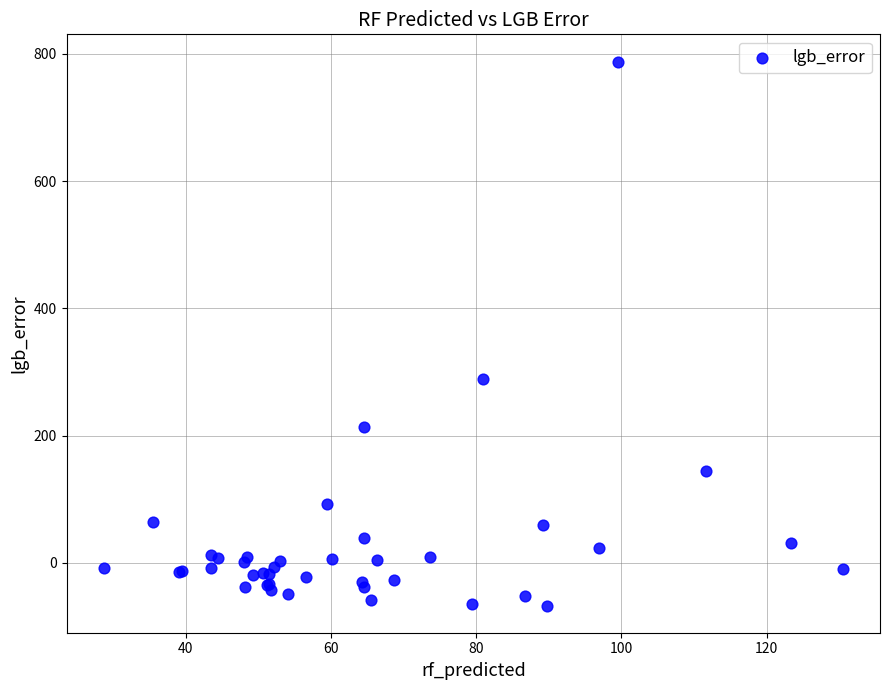

What Y value in the scatter plot is closest to 360?

289.5